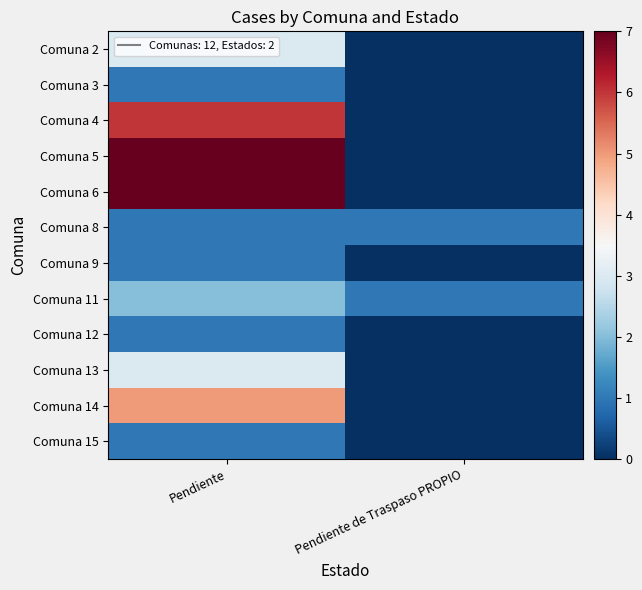

What is the total value across all series at Pendiente de Traspaso PROPIO?

2